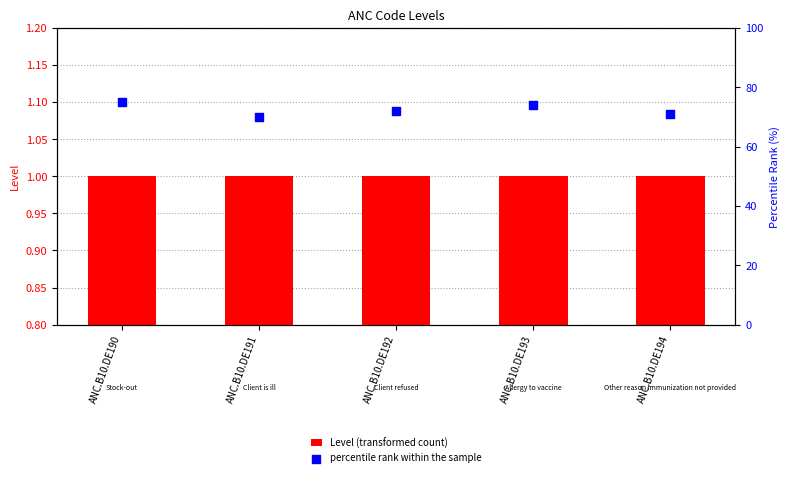

At how many categories does at least one series exceed 42?

5